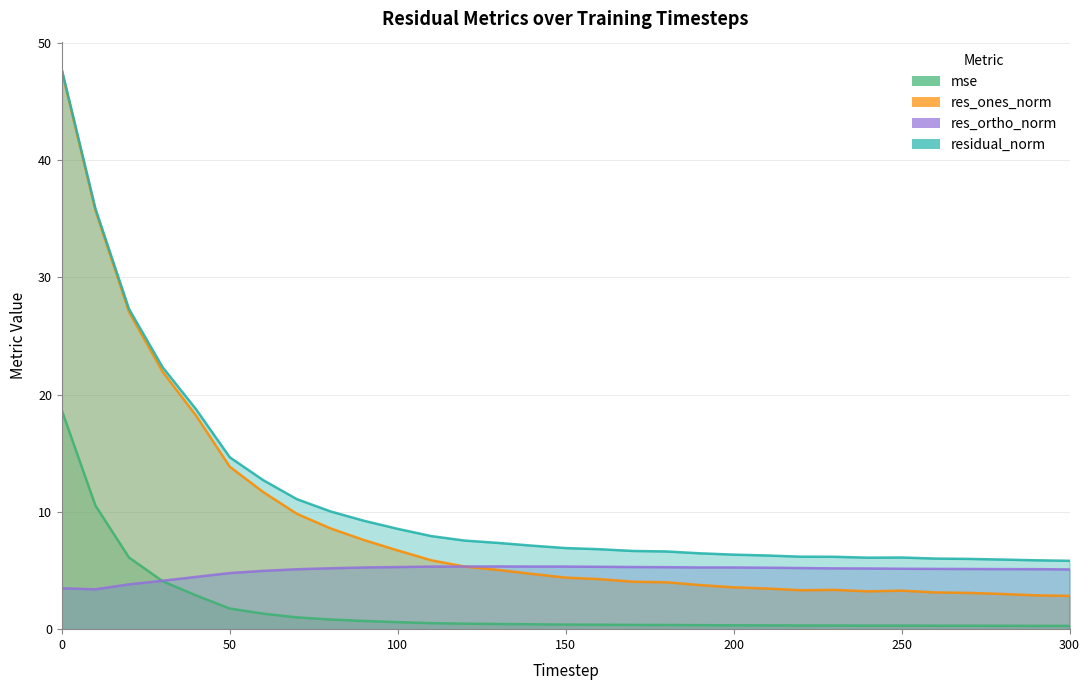

Does the chart have visible grid lines?

Yes